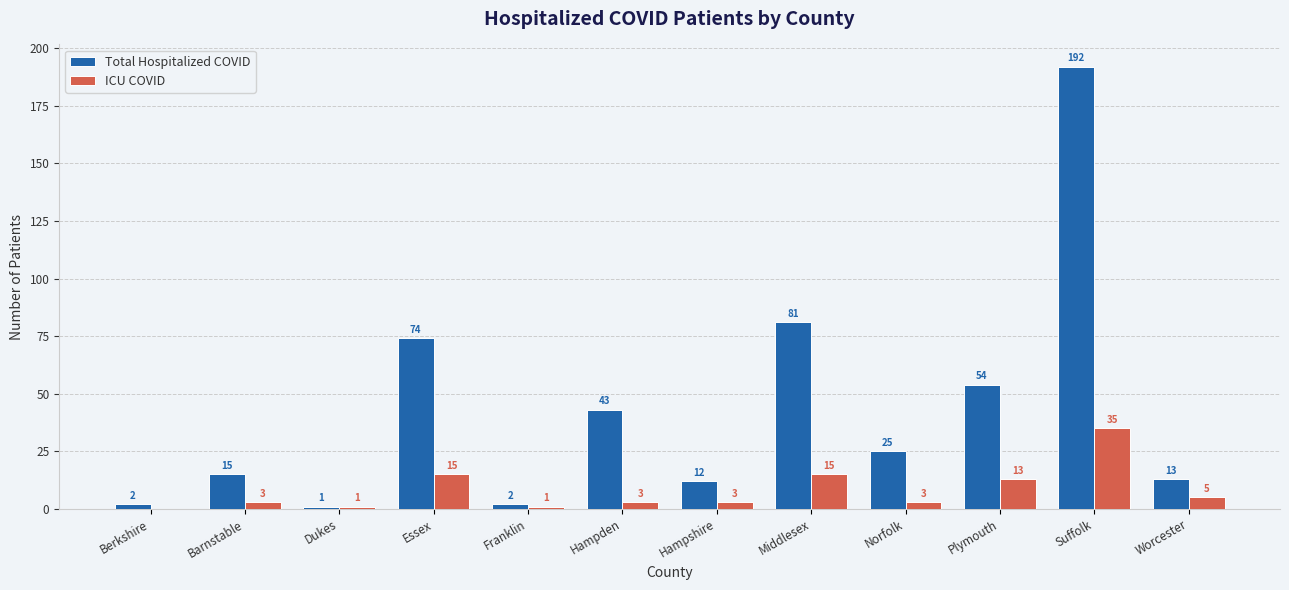

What is the approximate value of ICU COVID at Essex, to the nearest 10?

20